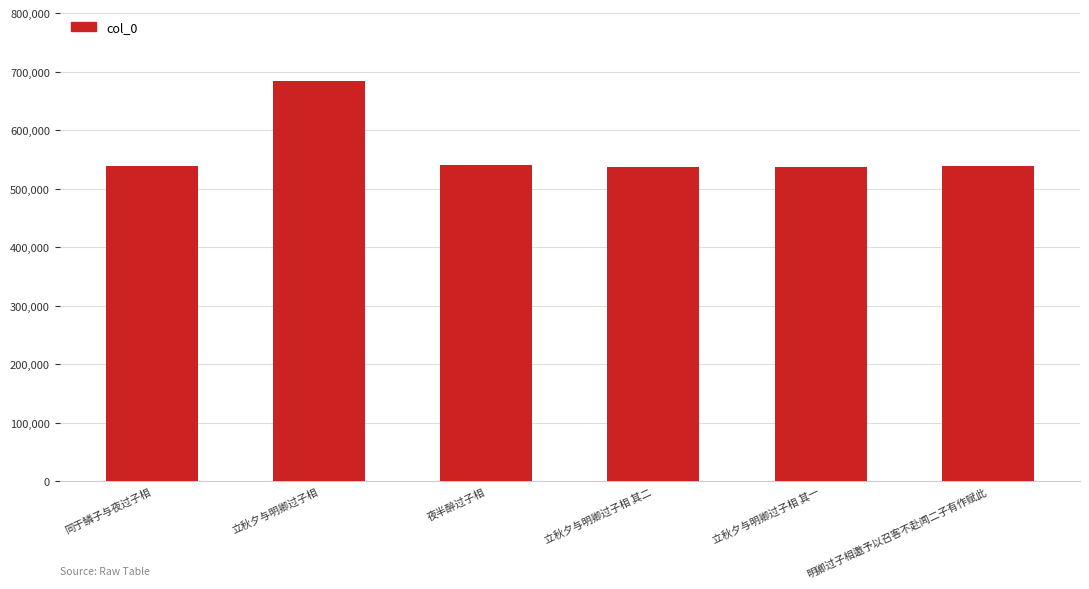

What is the label of the 6th bar from the left?

明卿过子相邀予以召客不赴闻二子有作赋此